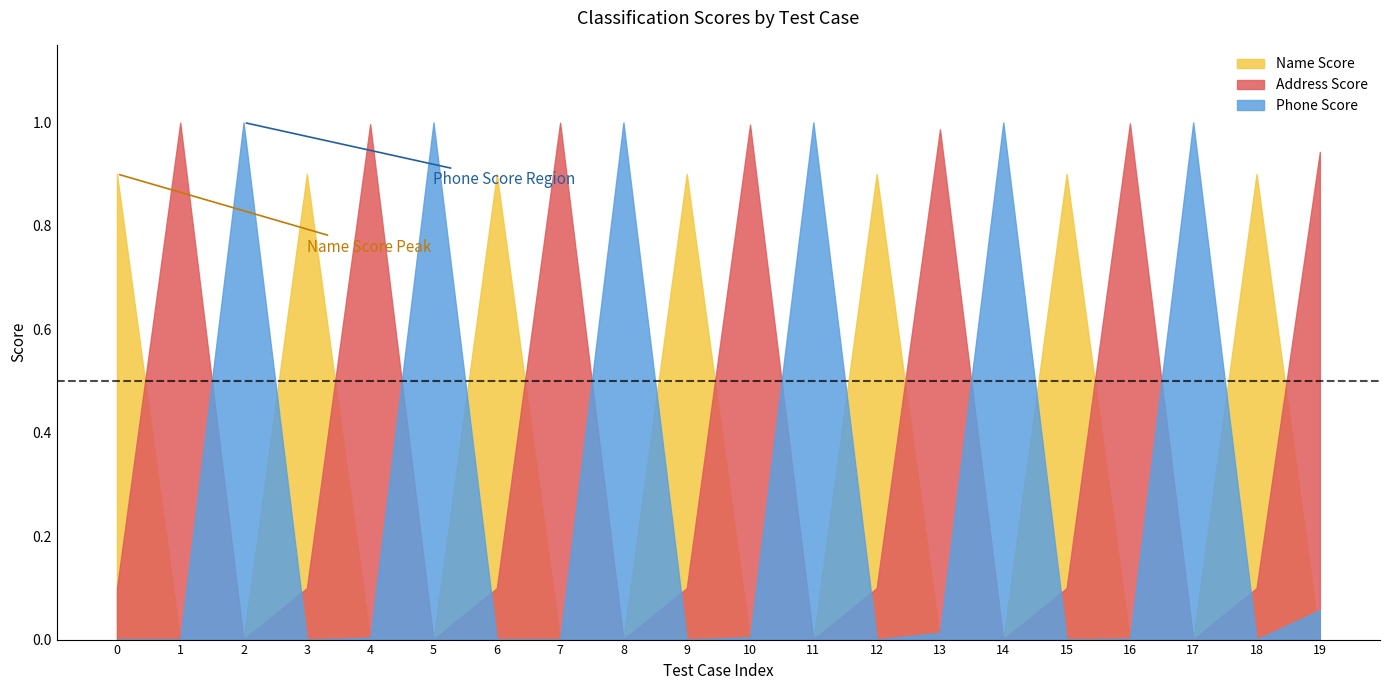

What are all the series names shown in the legend?

Name Score, Address Score, Phone Score